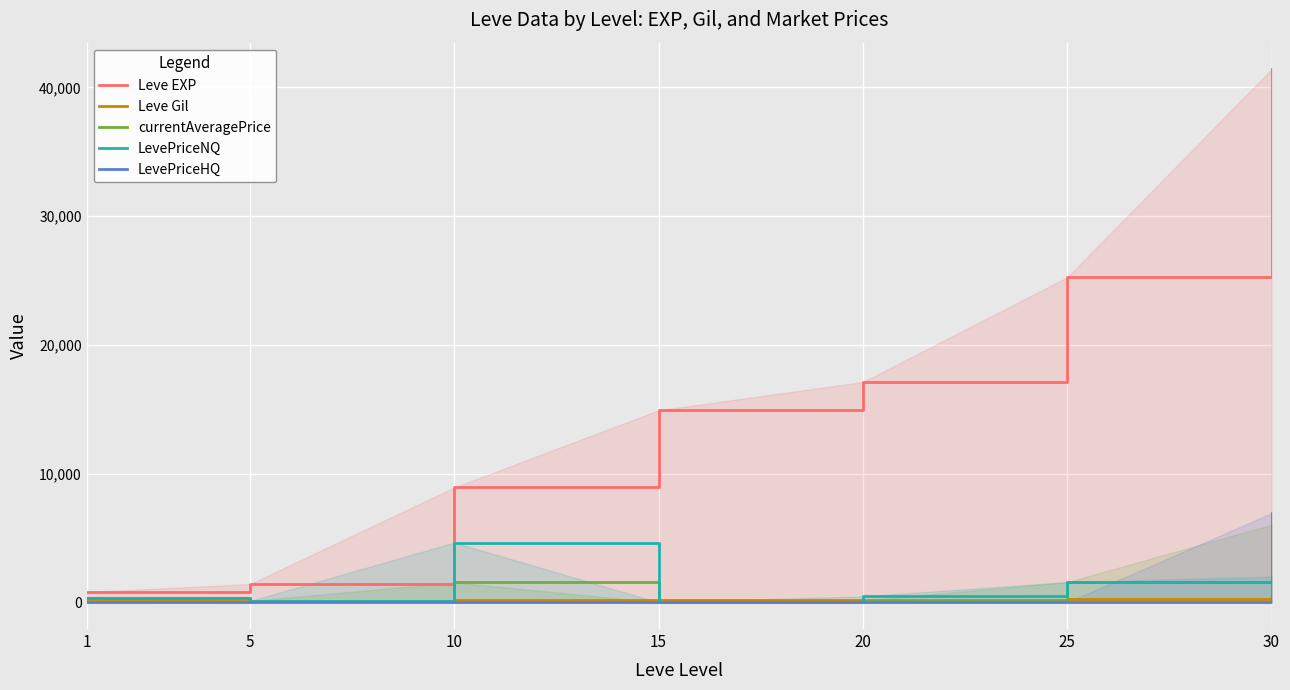

What is the greatest value displayed?

41410.0